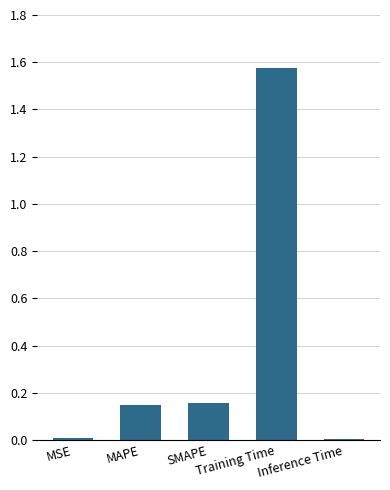

Count the number of data series in this chart.

1